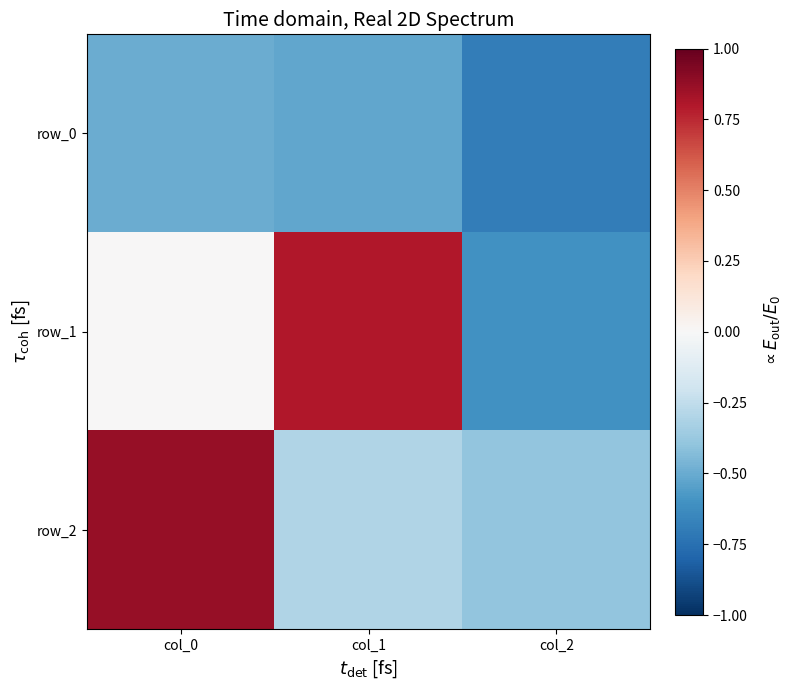

The value of row_2 at col_0 is 1.4. True or false?

False